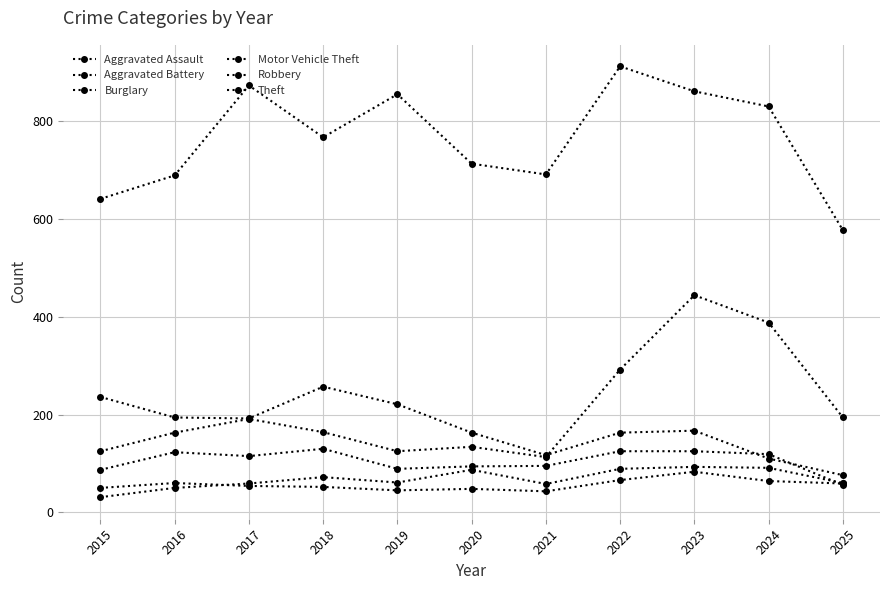

How many data points does each series have?

11